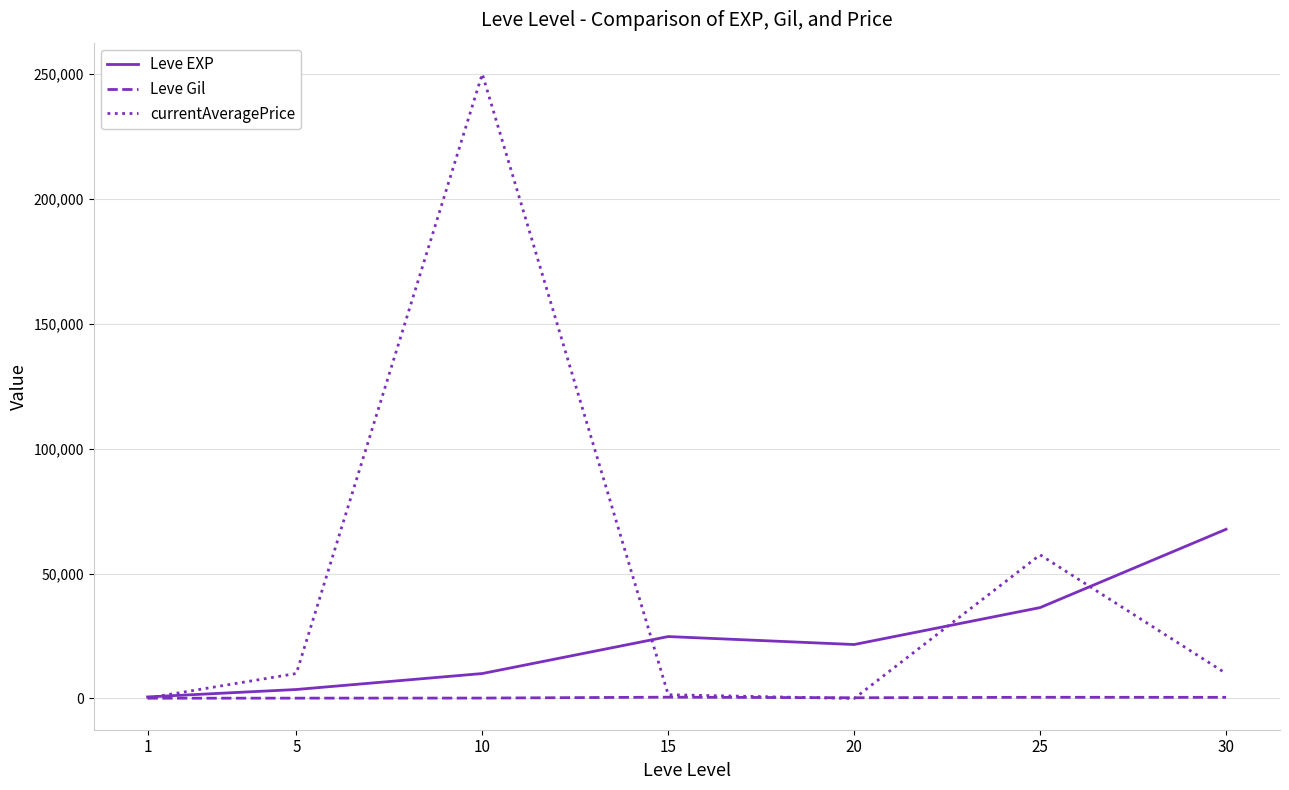

Which series changed the most between 1 and 20?

Leve EXP